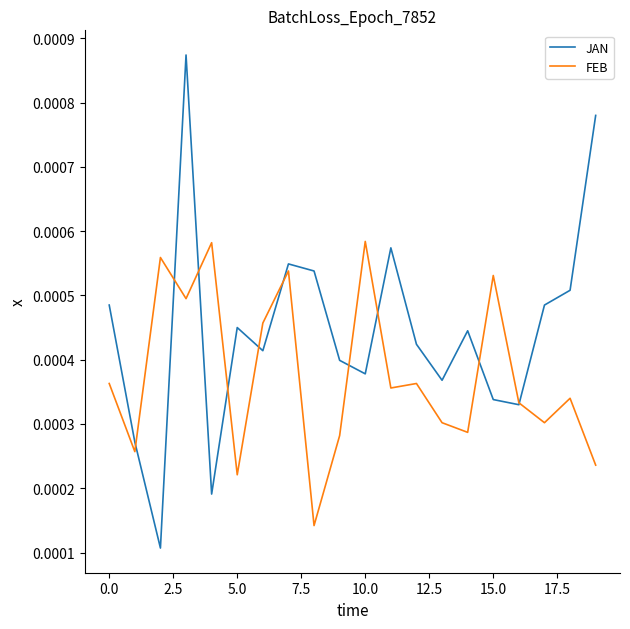

Which series has the largest total across all categories?

JAN